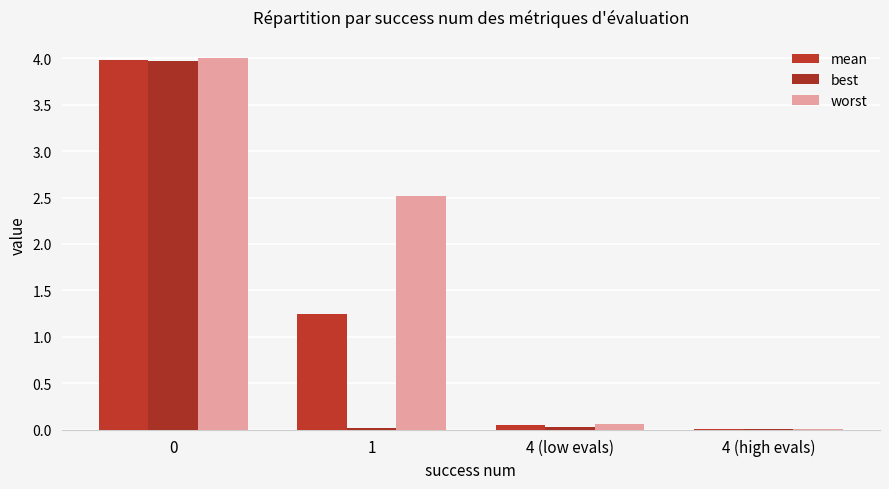

Reading left to right, what are all the values shown in this chart?

mean: 4.0	1.2	0.1	0.0
best: 4.0	0.0	0.0	0.0
worst: 4.0	2.5	0.1	0.0